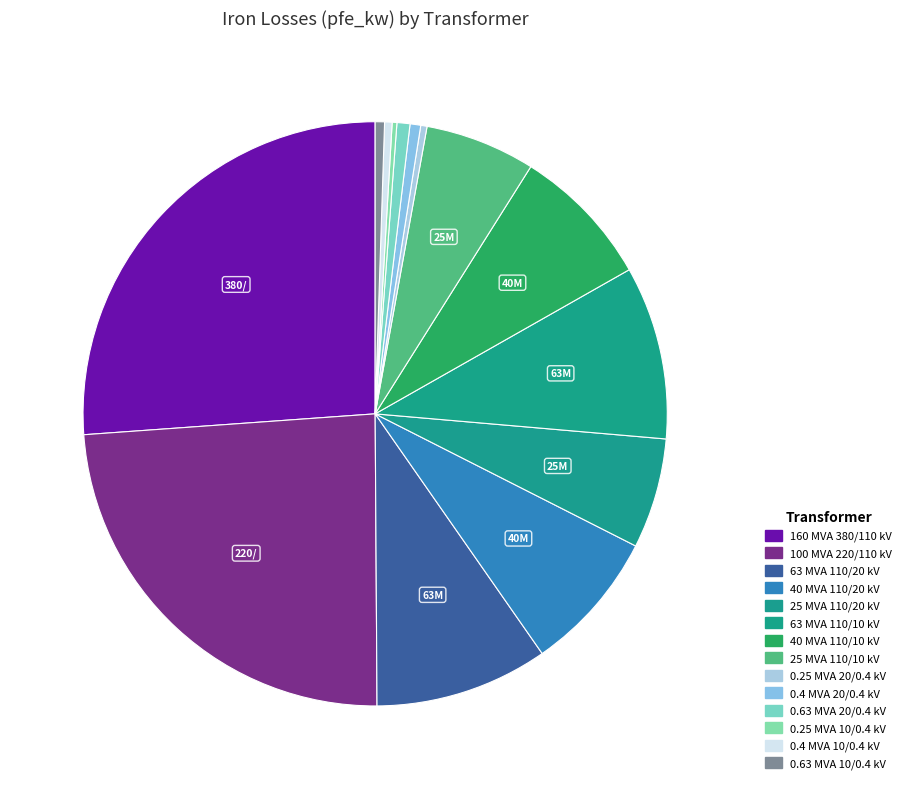

Which slice is the largest?

160 MVA 380/110 kV